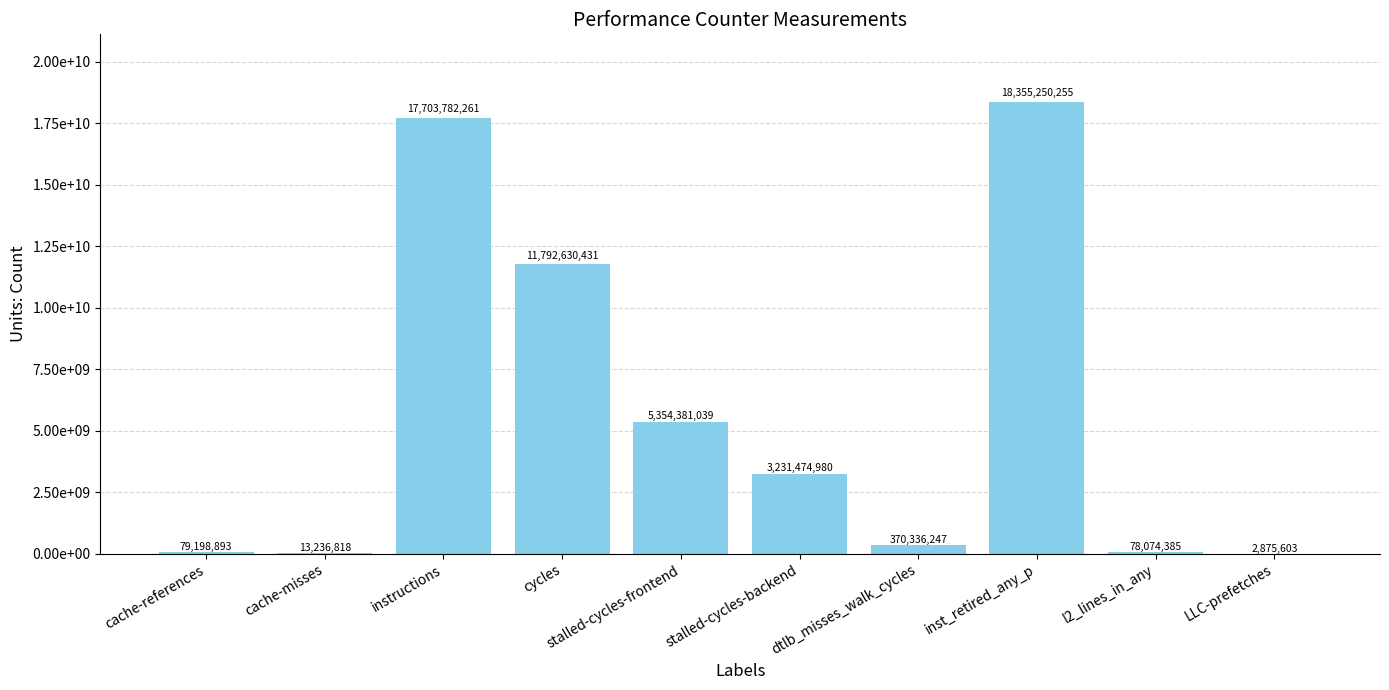

At which label does the data first exceed 3231474980?

instructions